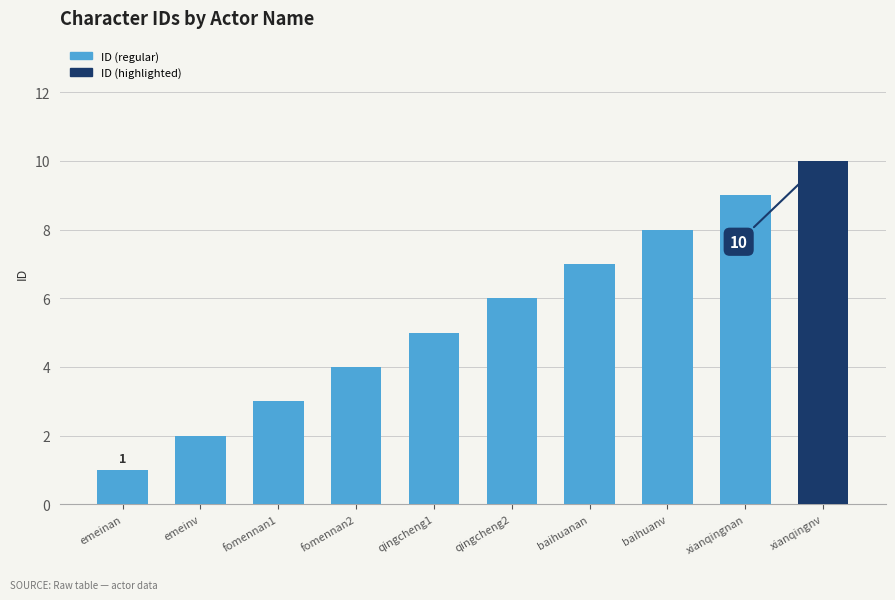

What position from the right is emeinv?

9